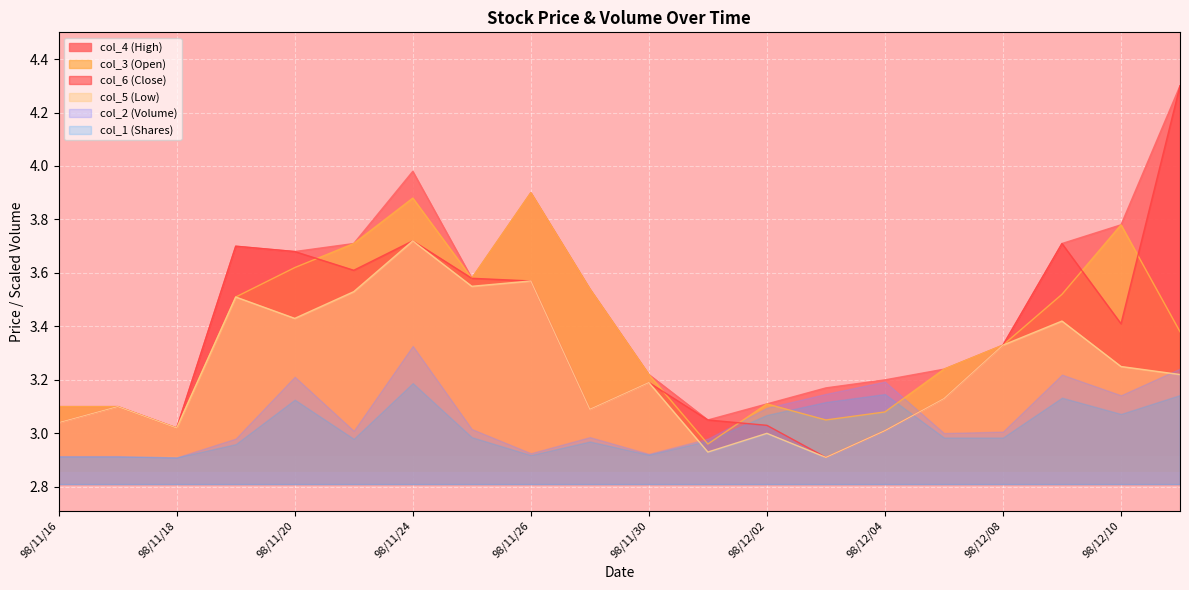

At which label does col_5 (Low) first exceed 3?

98/11/16